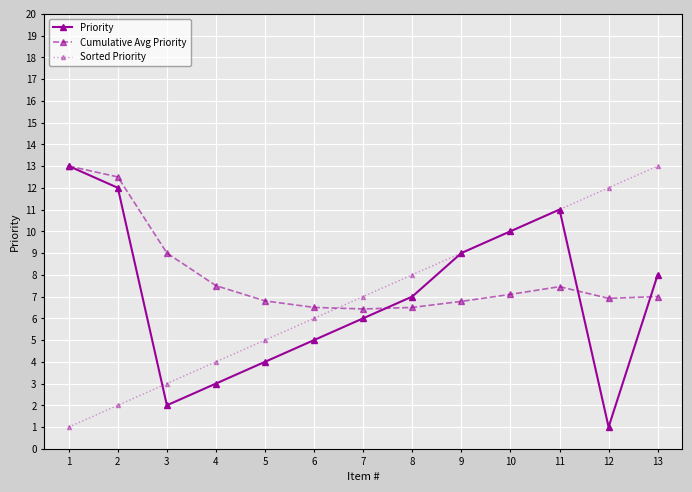

How many distinct data groups are displayed?

3